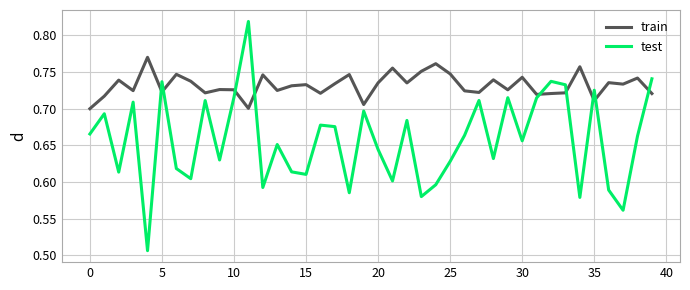

How many times do train and test cross each other?

9